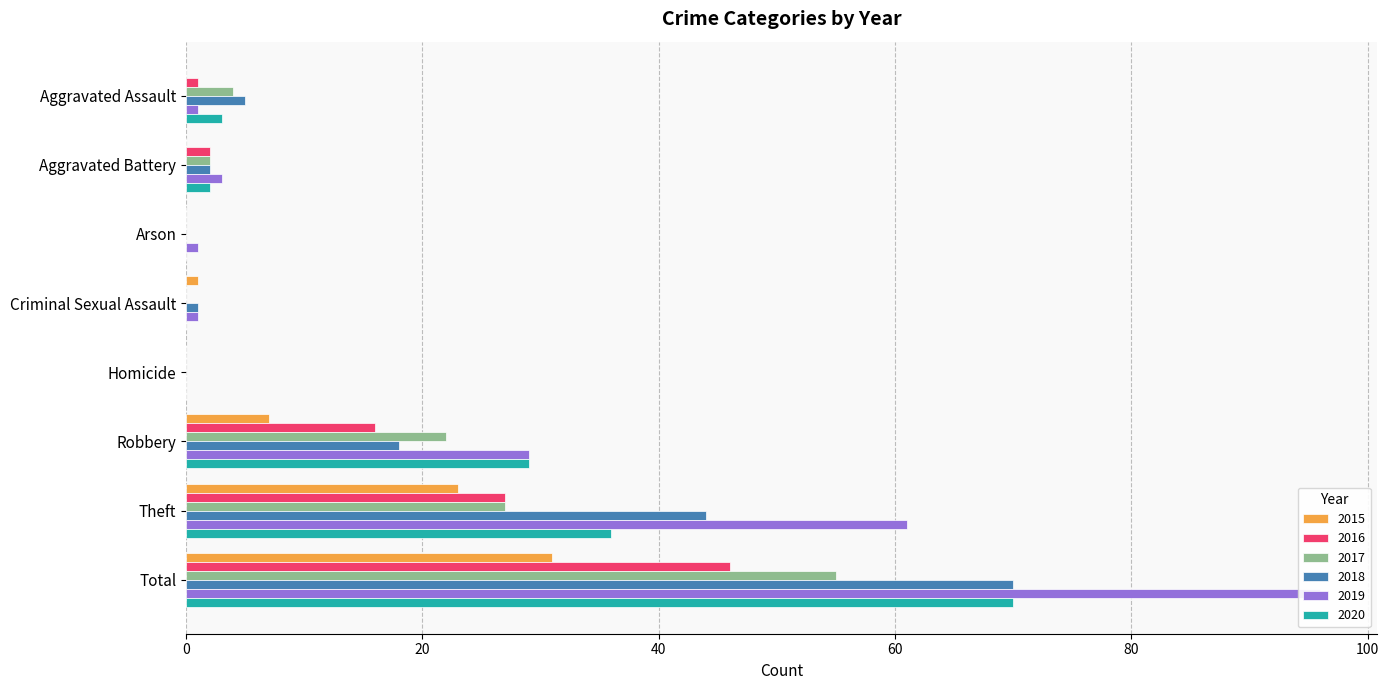

What is the greatest value displayed?

96